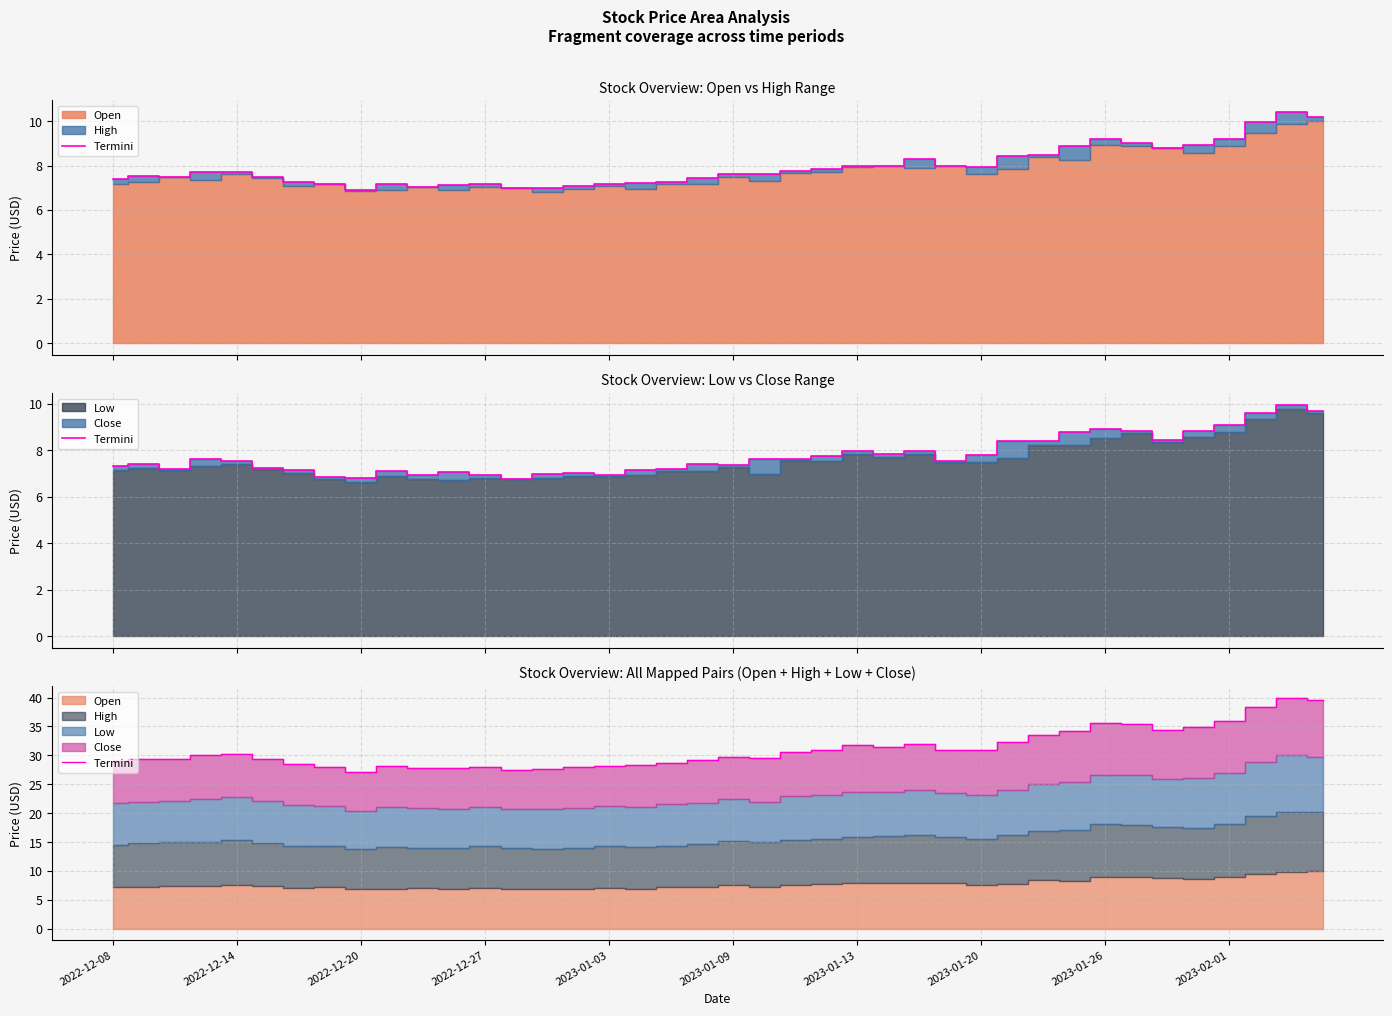

The value at 14 is 41.7. True or false?

False